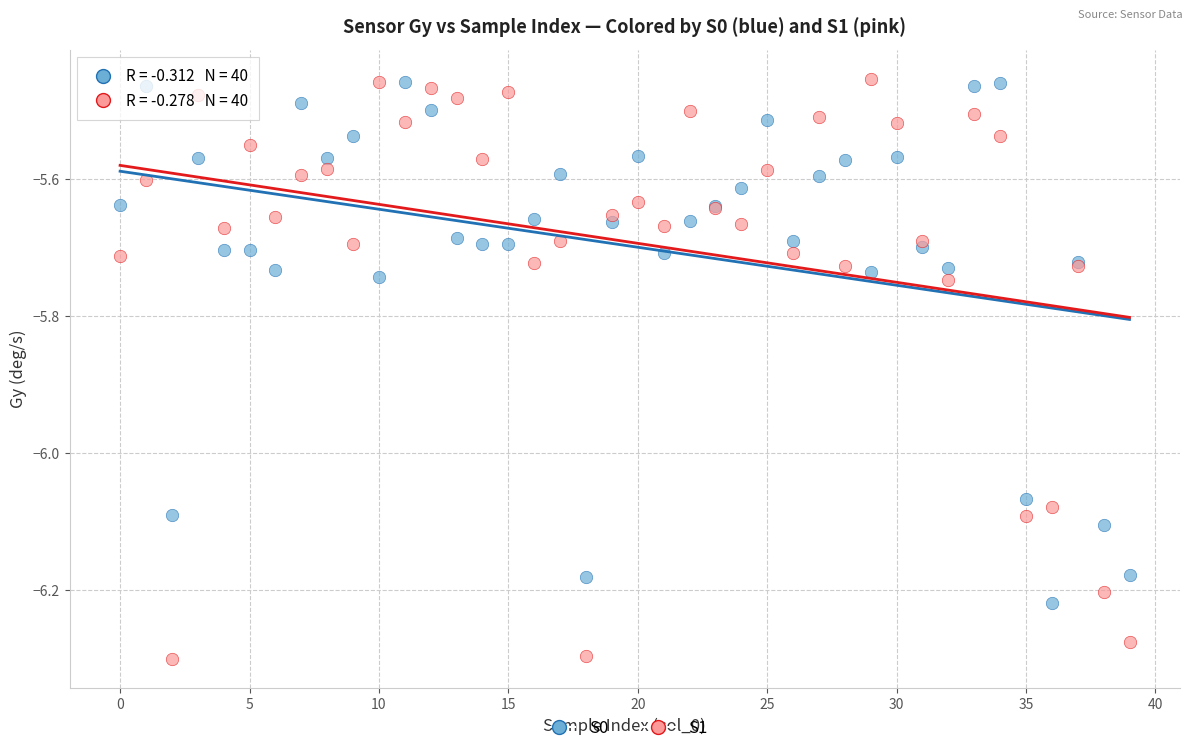

Which series has the widest spread of Y values?

S1